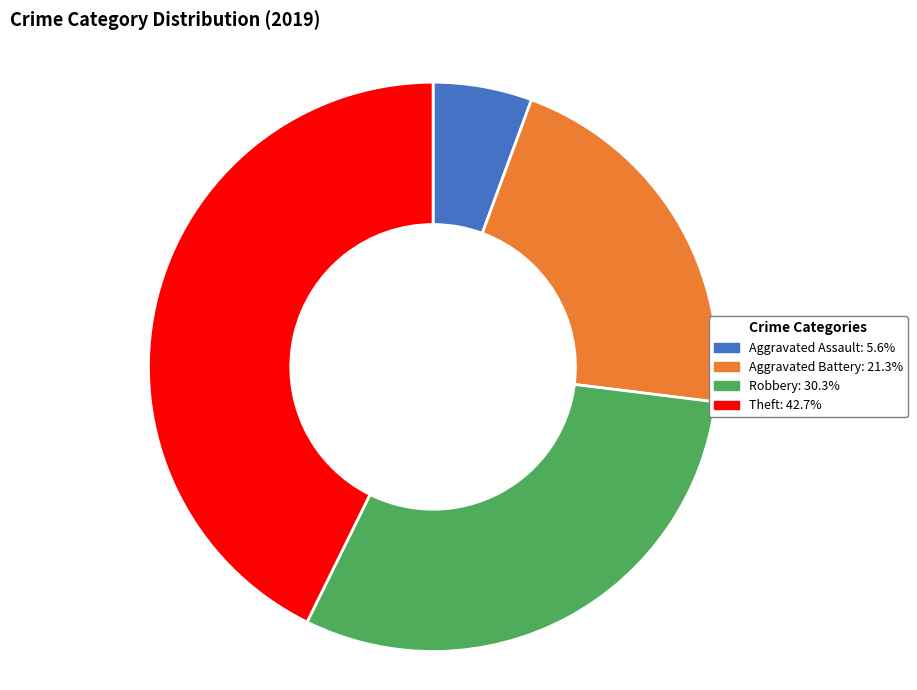

Do Aggravated Battery and Theft together represent more than half of the pie?

Yes